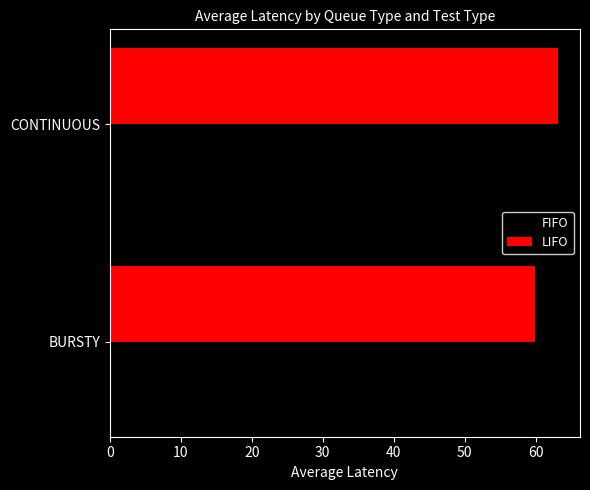

Is it true that FIFO equals 61.0 at BURSTY?

True